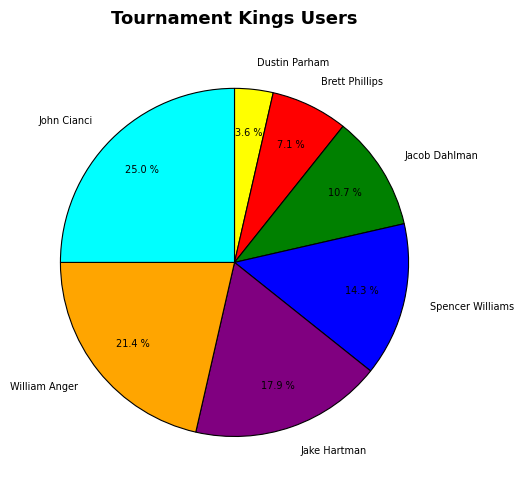

How many segments does this pie chart have?

7